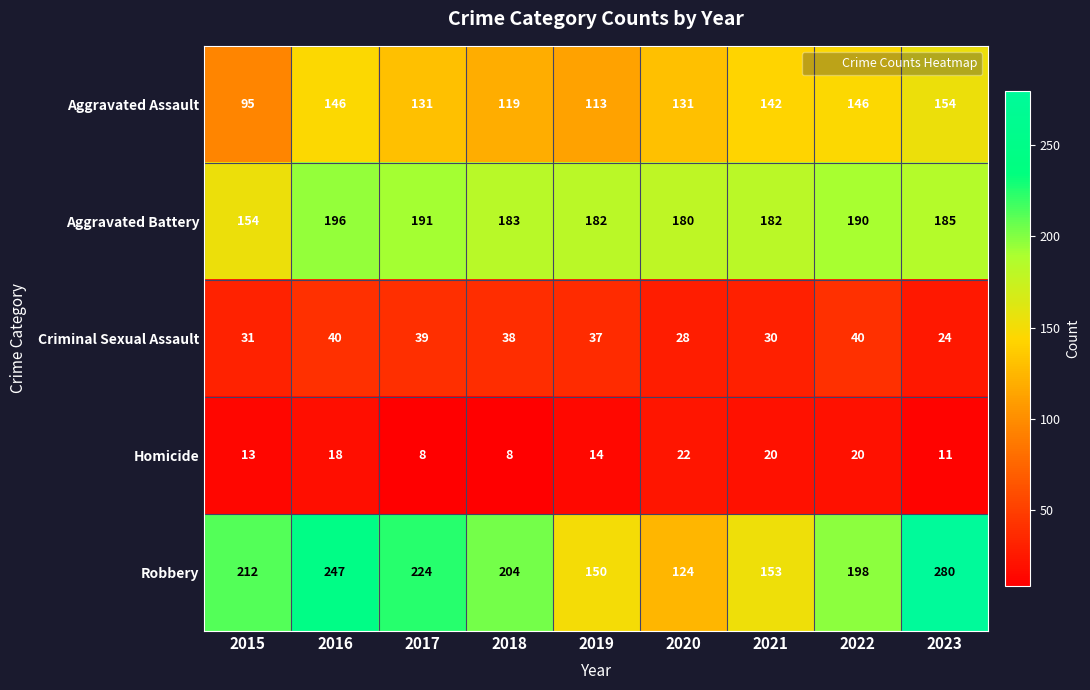

How many series are shown in this chart?

5